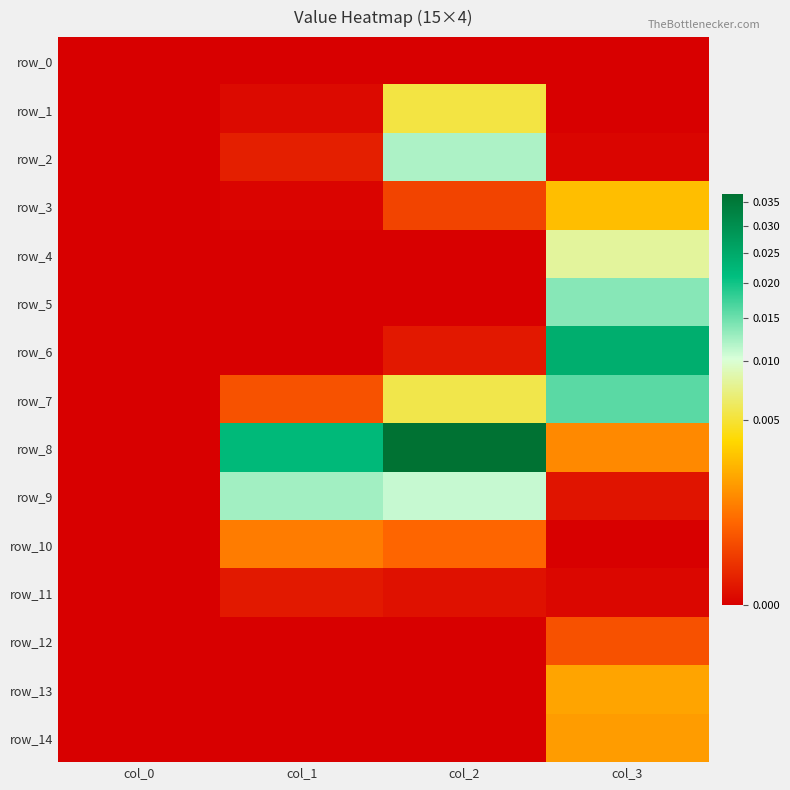

Count the number of categories in the chart.

4